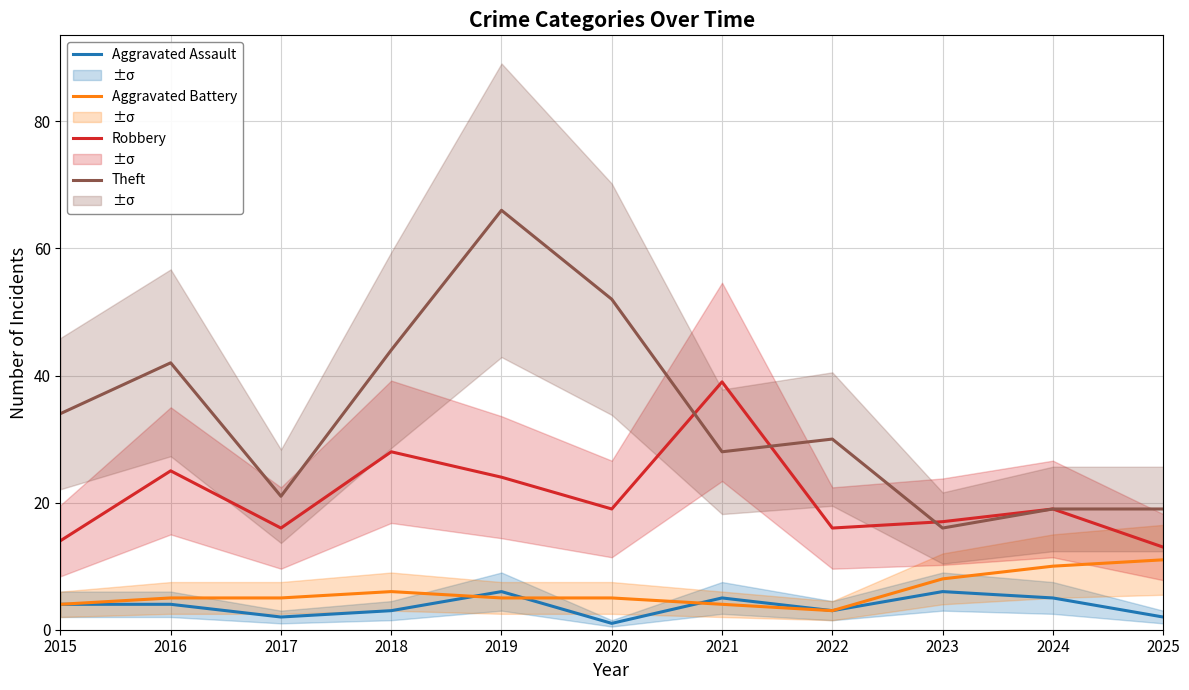

Between 2018 and 2022, which is larger?

2018